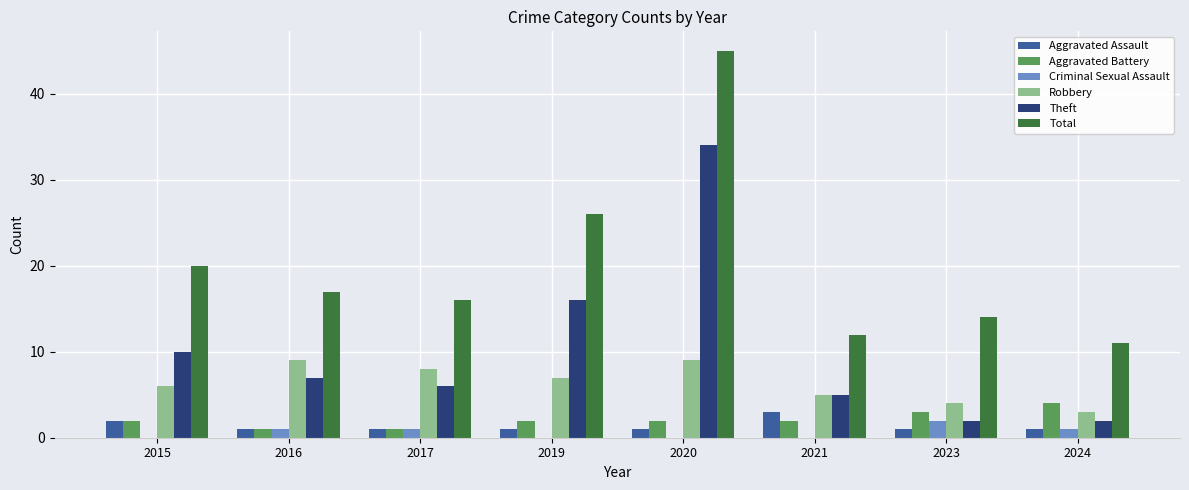

How many data points does each series have?

8